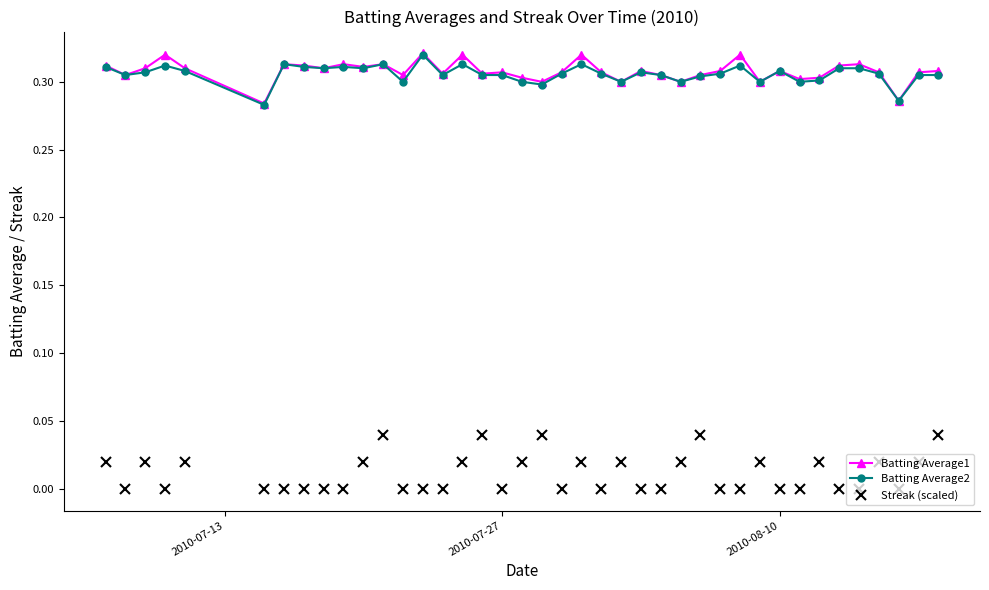

How many lines are shown in the chart?

3